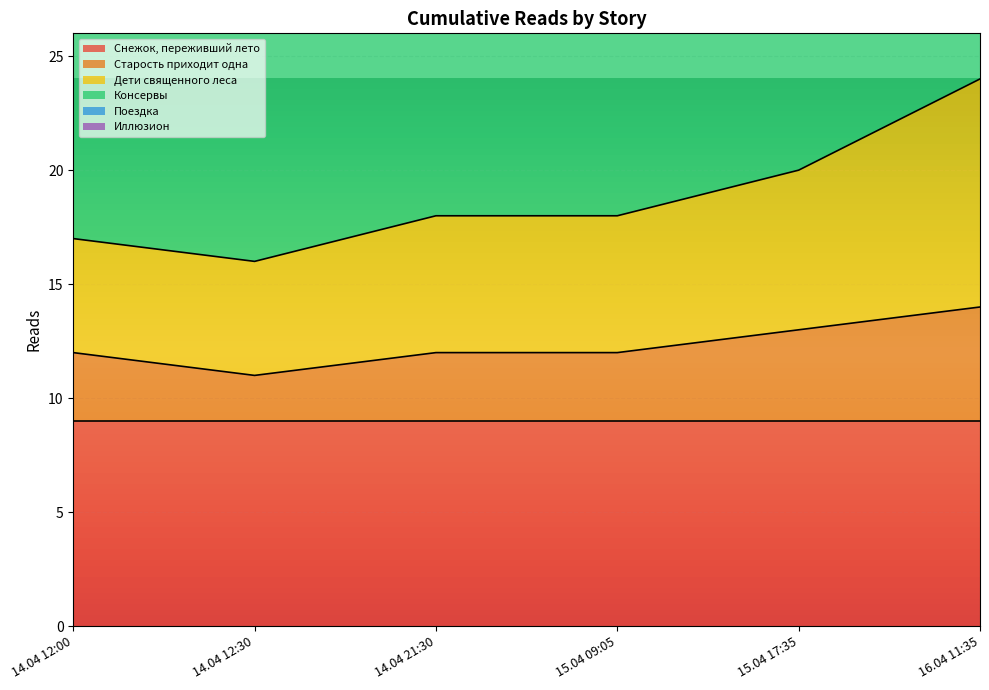

The Старость приходит одна series shows 11 at 14.04 12:30. True or false?

True